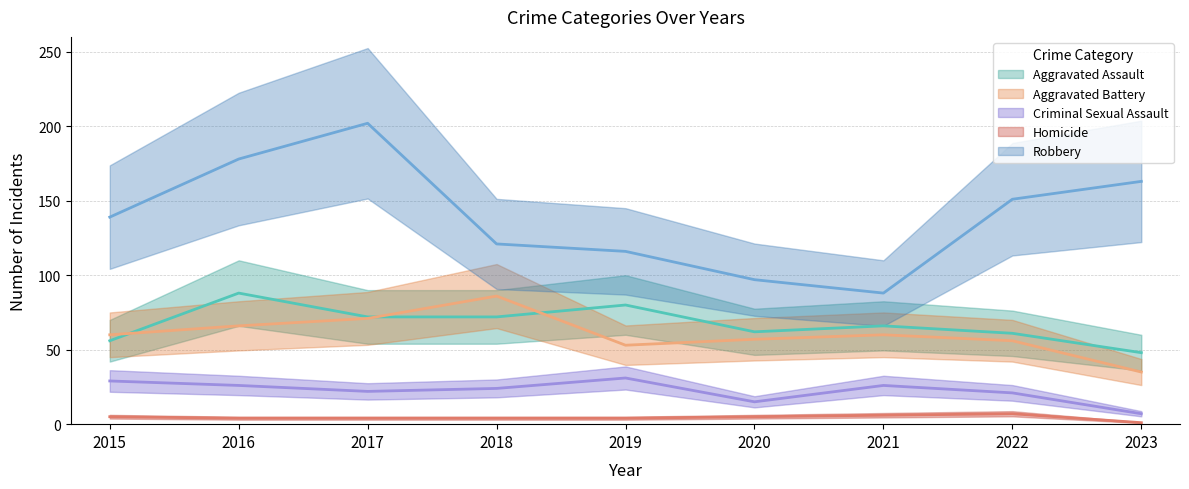

What is the difference between the Robbery values at 2015 and 2019?

23